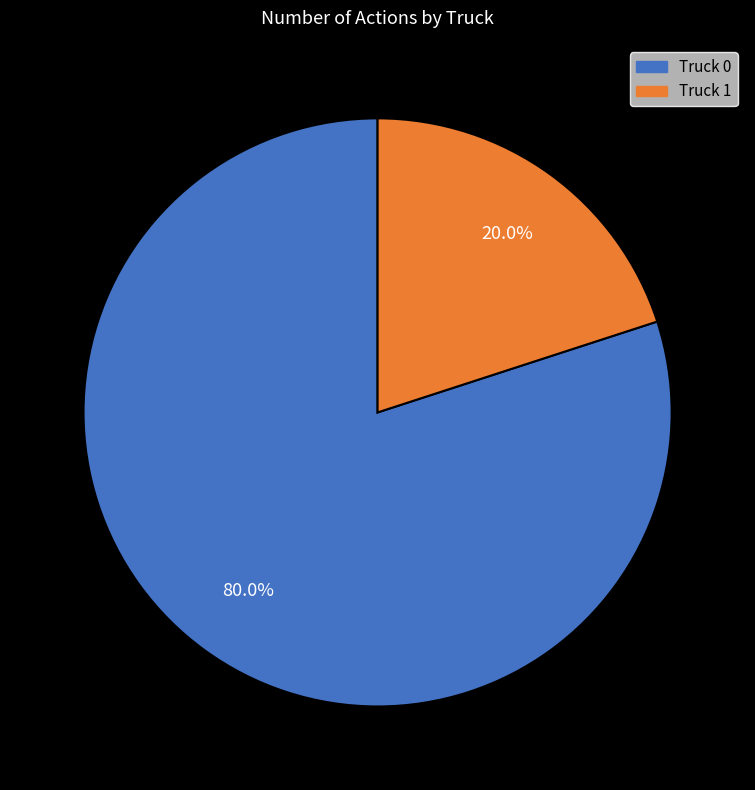

Rank the categories by value from lowest to highest.

Truck 1, Truck 0